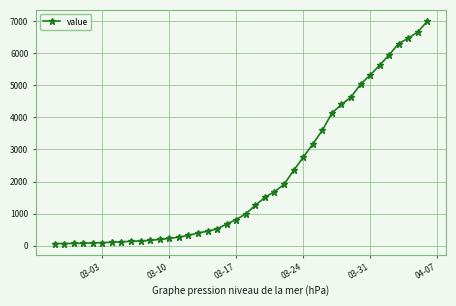

Does the chart have visible grid lines?

Yes